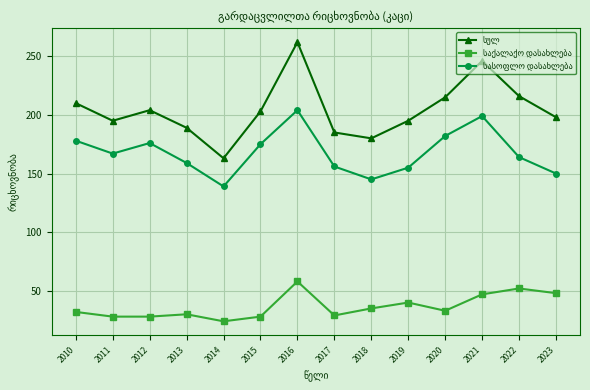

What is the minimum value shown in the chart?

24